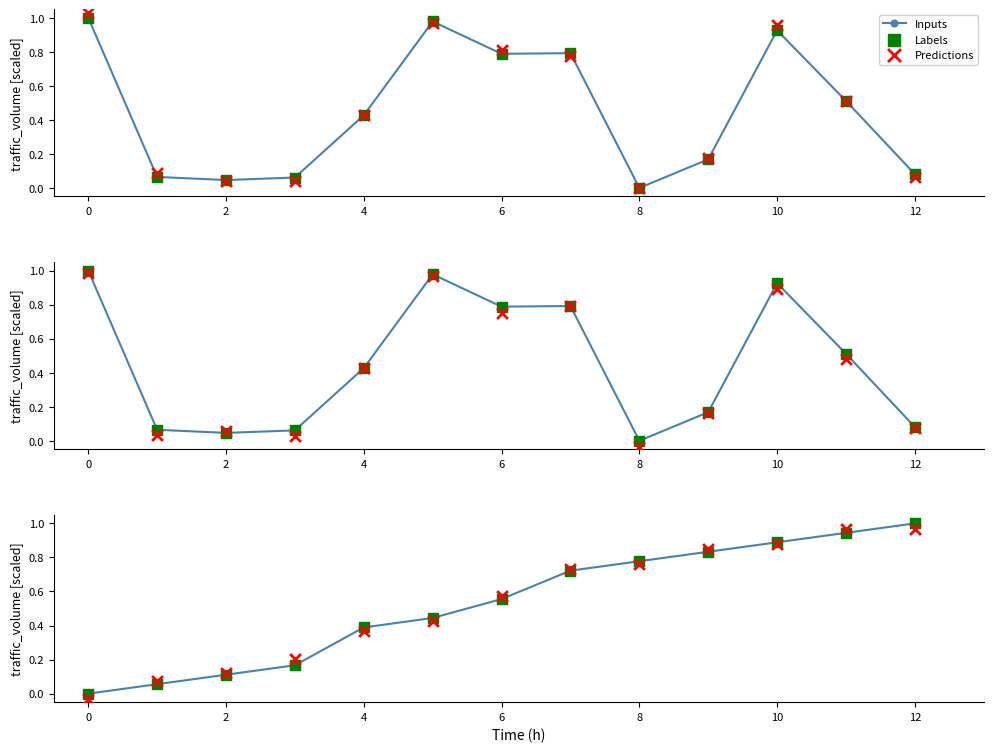

Which series has the largest total across all categories?

Predictions